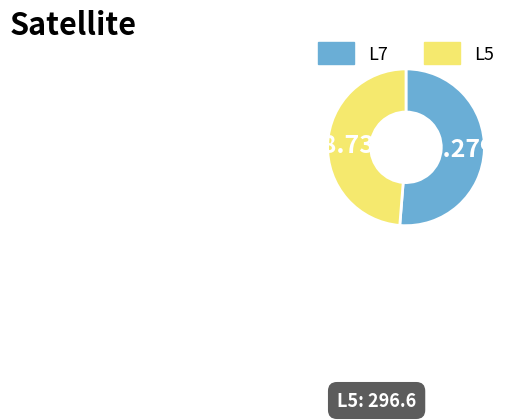

Is it true that L5 is 49% of the pie?

True